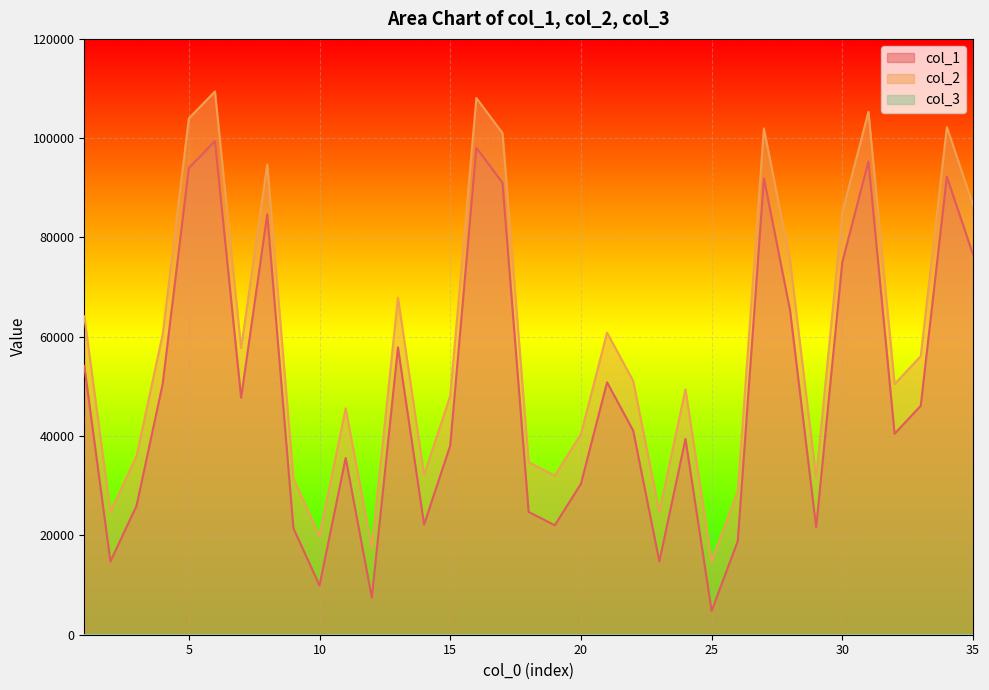

Which series has the largest total across all categories?

col_2